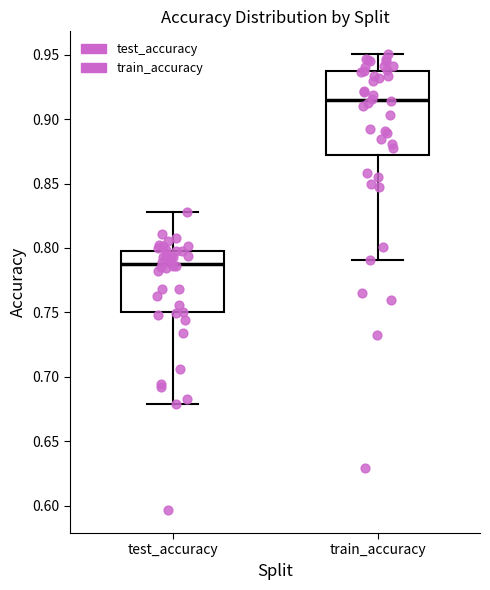

Comparing the boxes themselves (not the whiskers), which one is the tallest?

train_accuracy